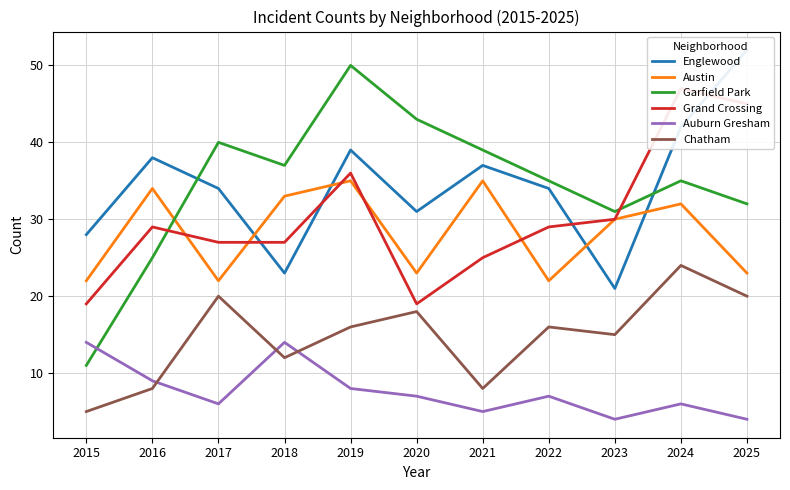

Is it true that Chatham equals 12 at 2017?

False